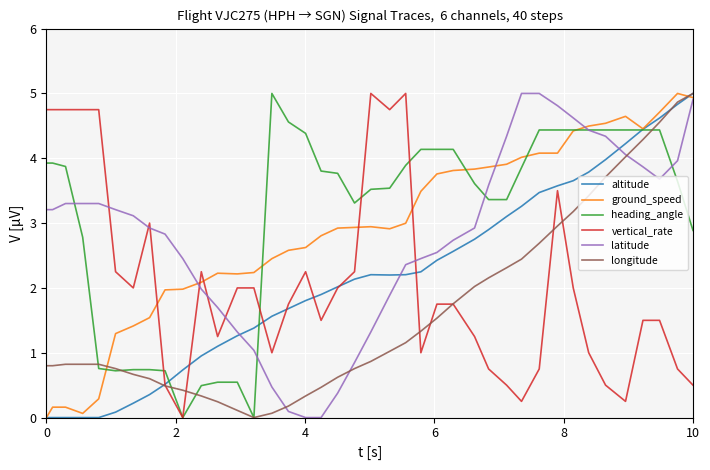

How many lines are shown in the chart?

6